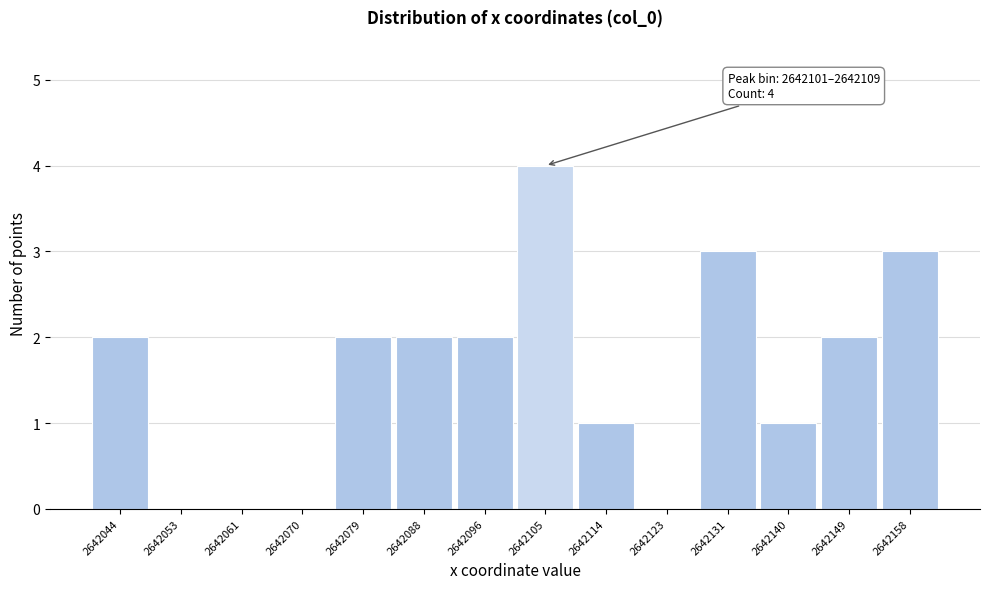

Which range on the x-axis has the tallest bar?

2642101 to 2642109